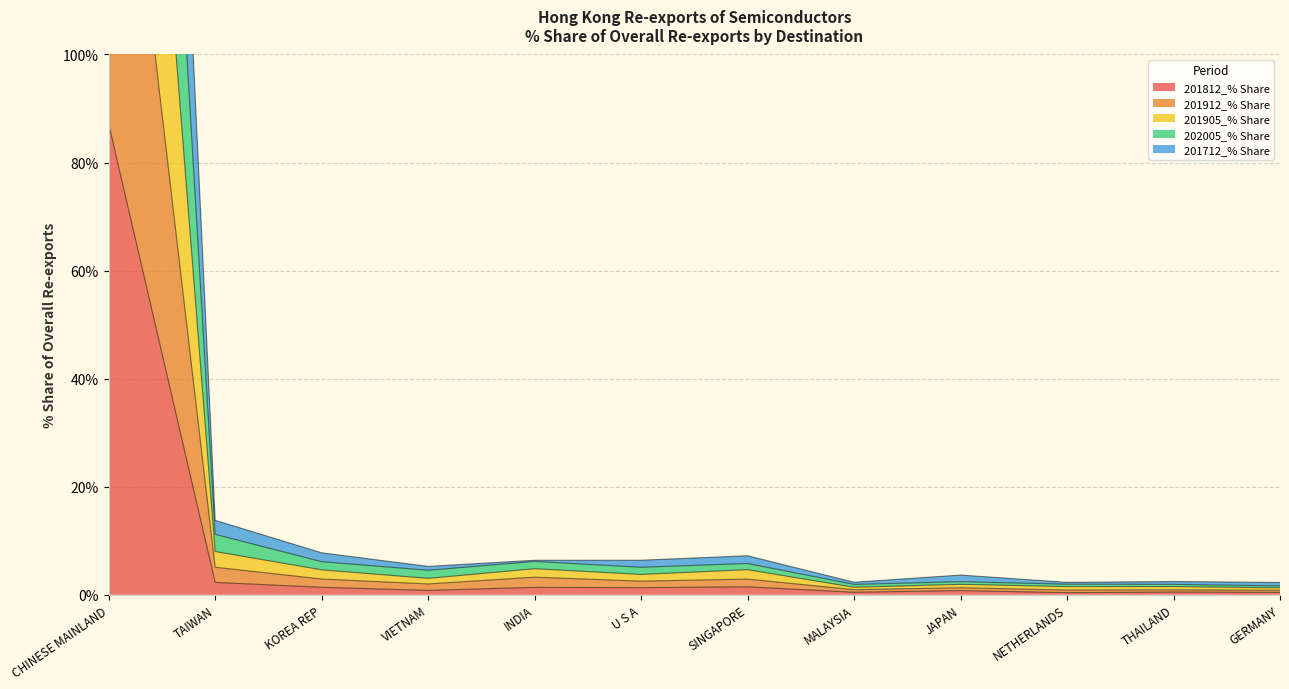

Is it true that 201812_% Share equals 113.9 at CHINESE MAINLAND?

False